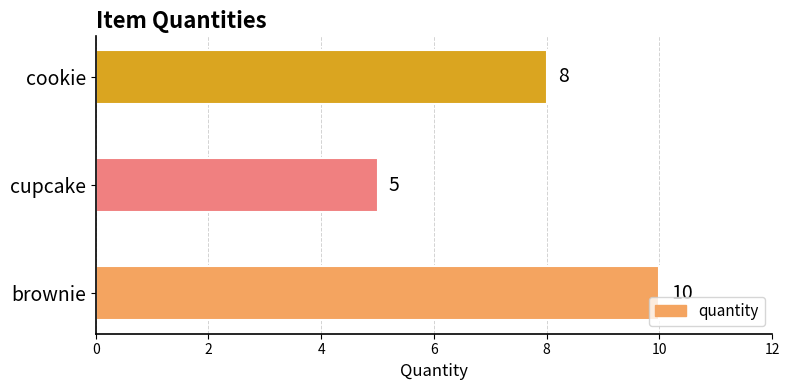

What is the difference between the maximum and minimum values?

5